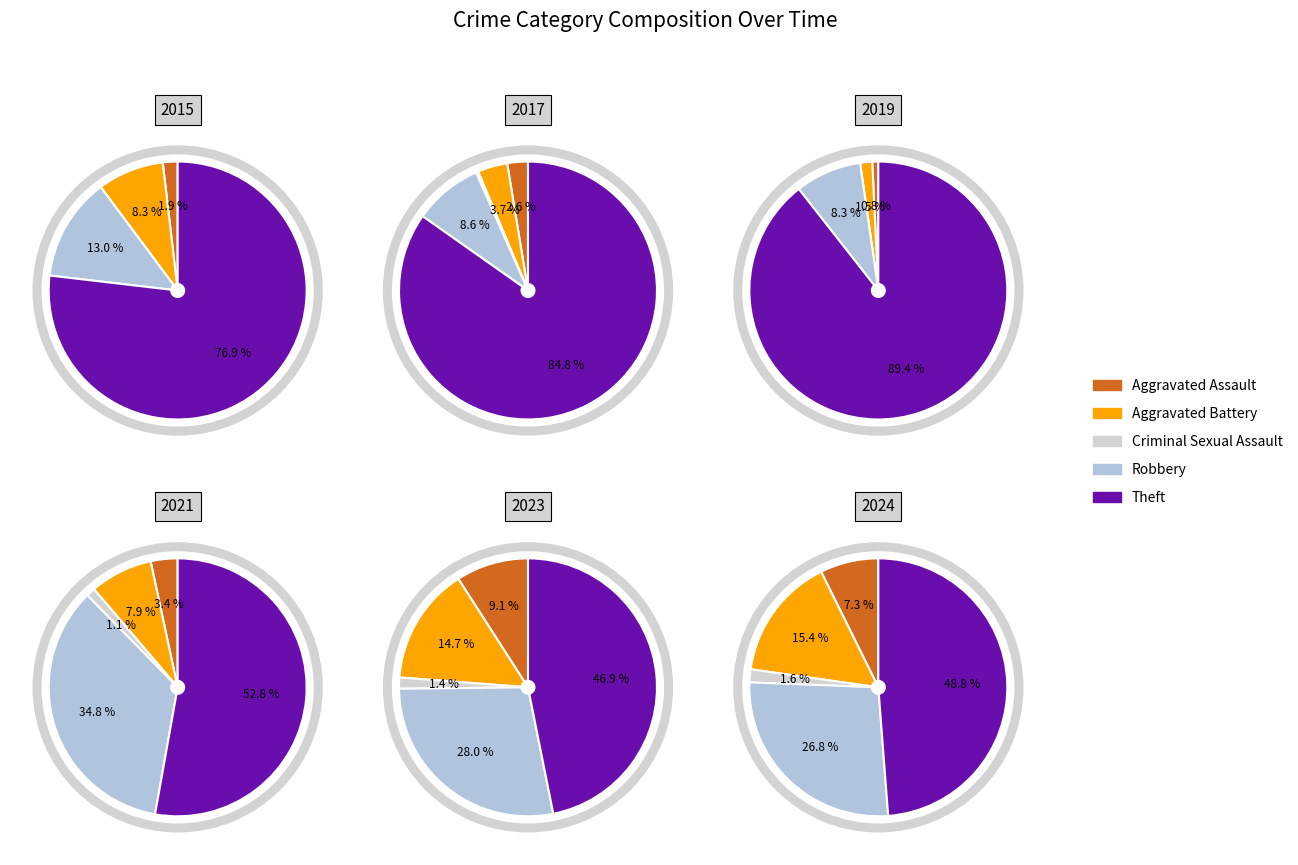

To the nearest percent, what is the difference between the Aggravated Assault and Theft slice percentages?

49%